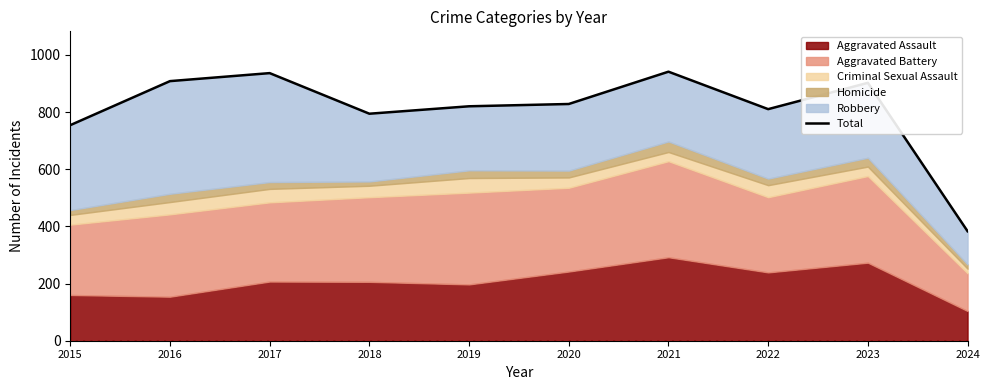

True or false: the data shows 314 at 2022.

False